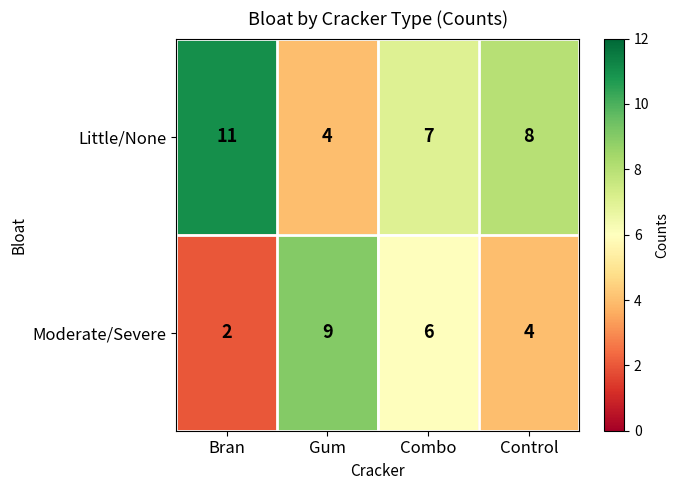

What is the spread (max minus min) of values at Control?

4